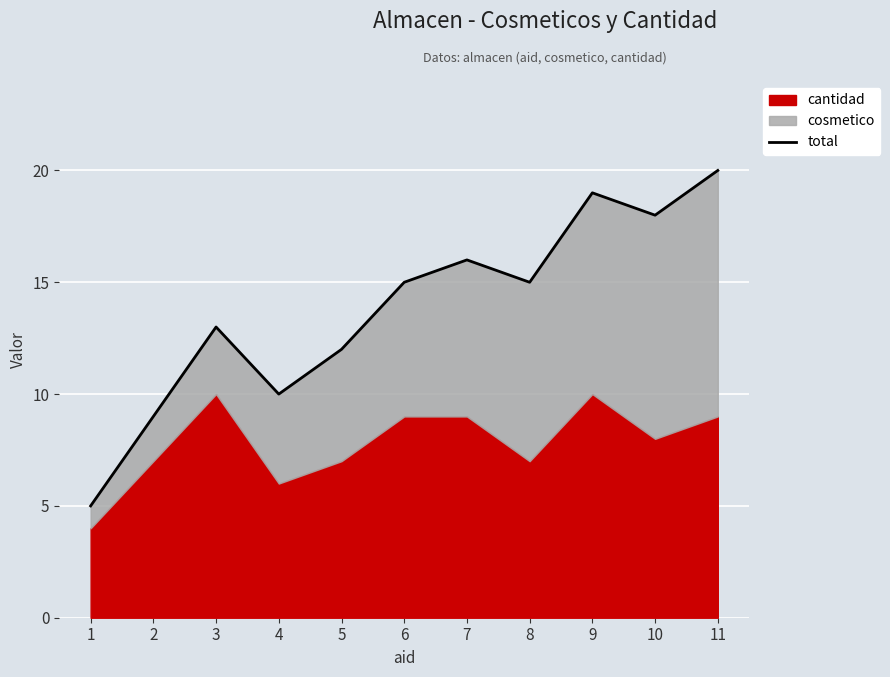

The chart shows a value of 18 at 10. True or false?

True